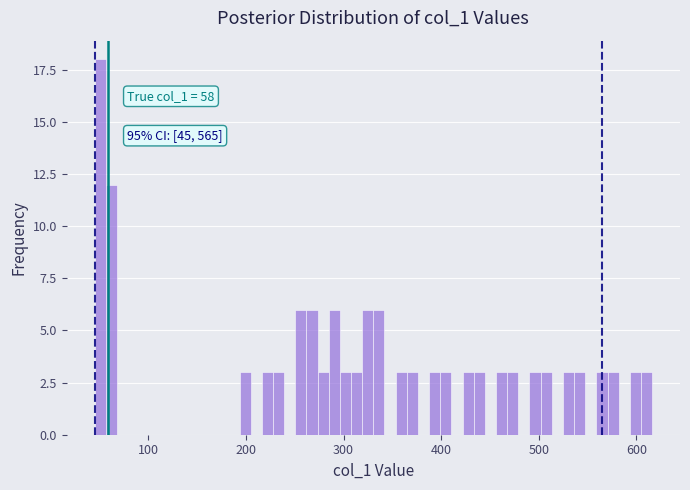

Read against the x-axis, roughly where is the centre of the tallest bar?

50